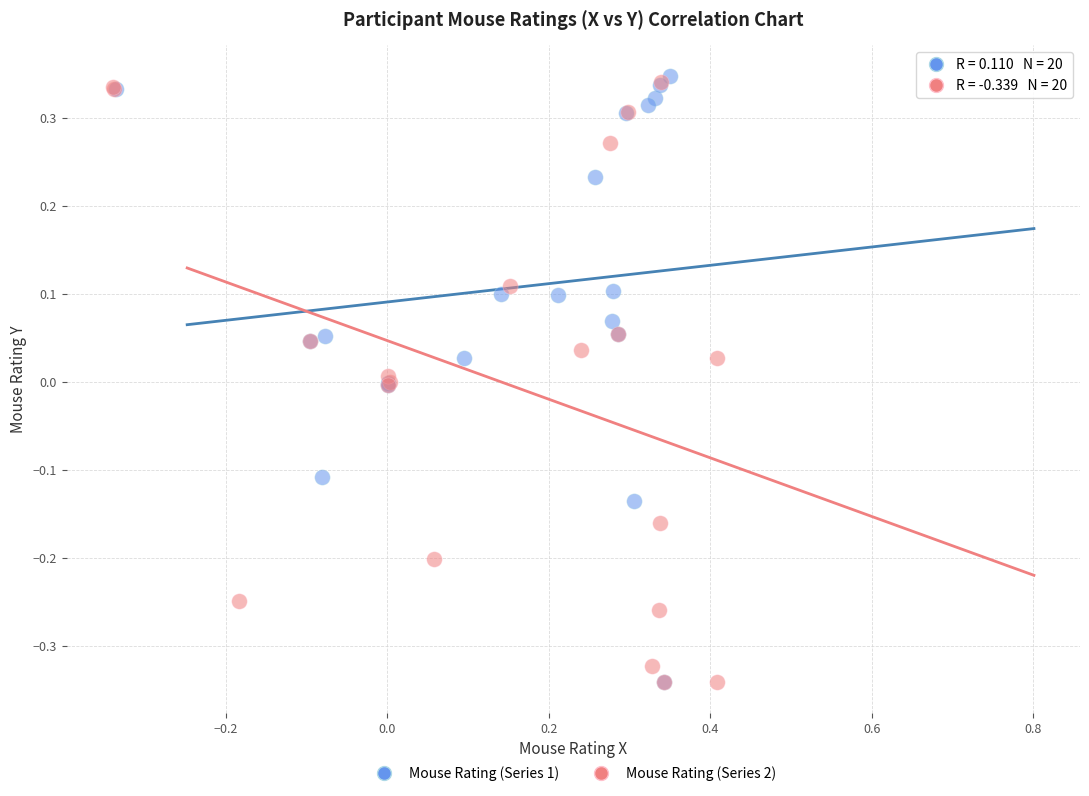

What are all the series names shown in the legend?

Mouse Rating (Series 1), Mouse Rating (Series 2)